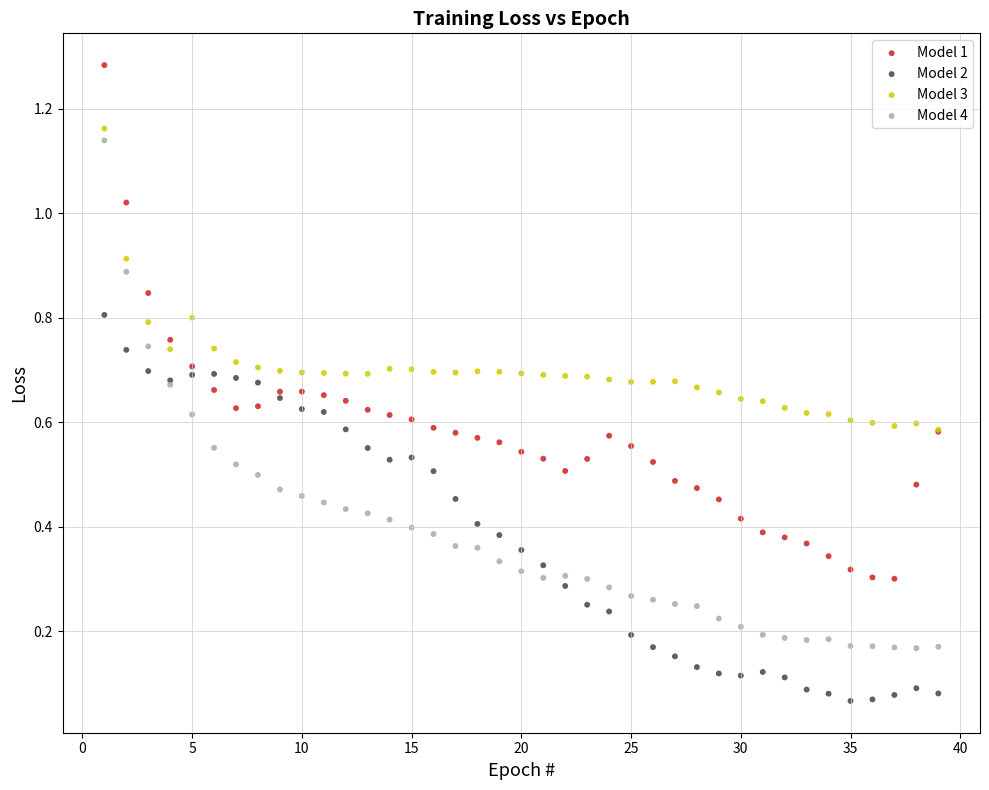

What are all the series names shown in the legend?

Model 1, Model 2, Model 3, Model 4